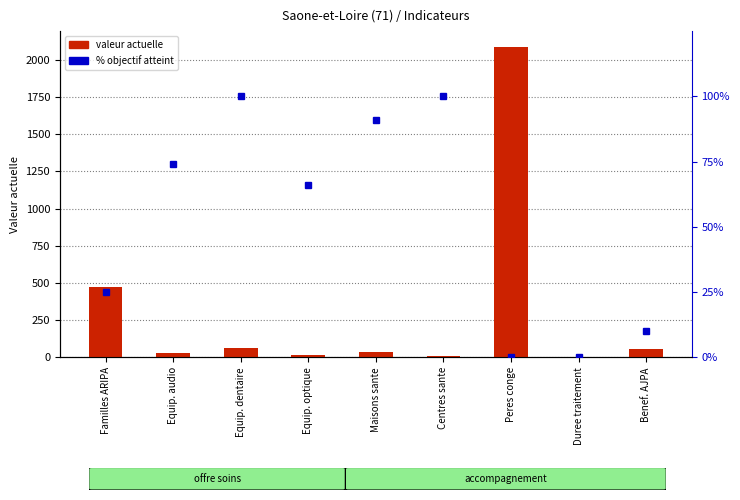

What is the spread (max minus min) of values at Duree traitement?

3.1